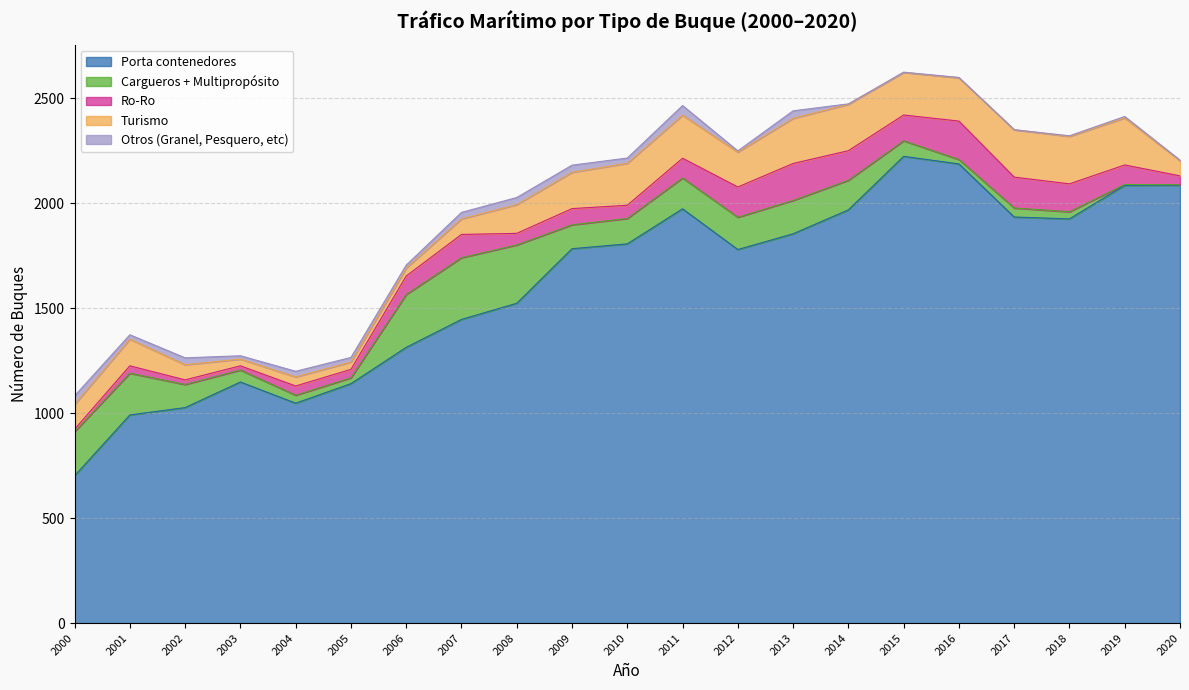

What is the sum of all Ro-Ro values?

1843